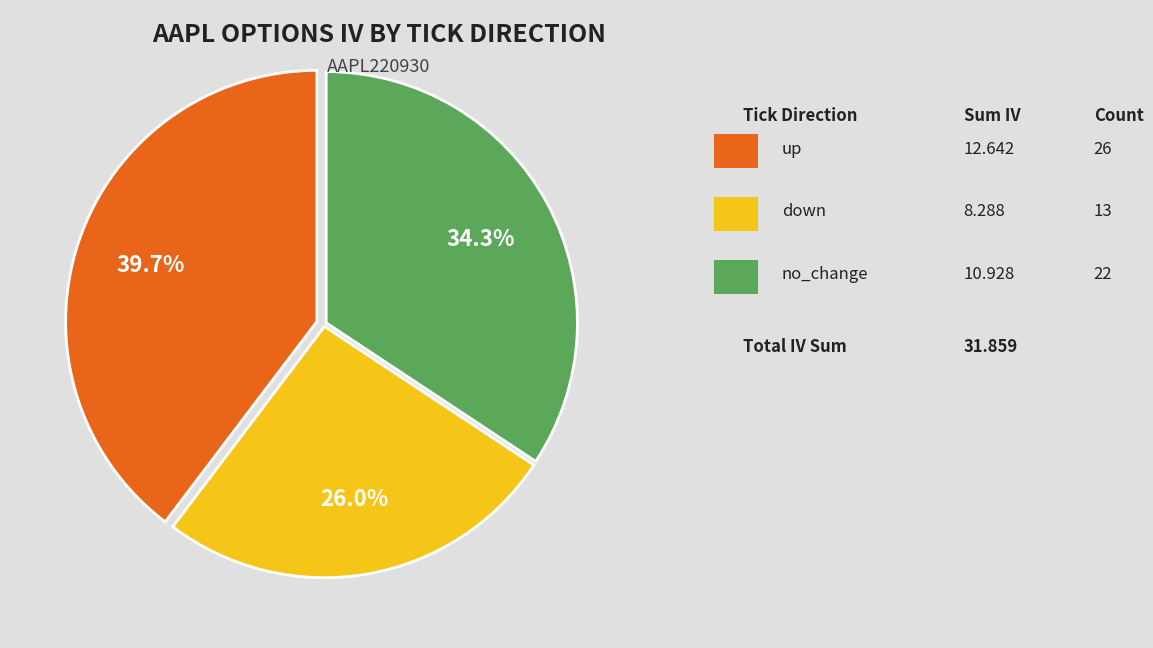

Is there any slice that represents more than half of the pie?

No